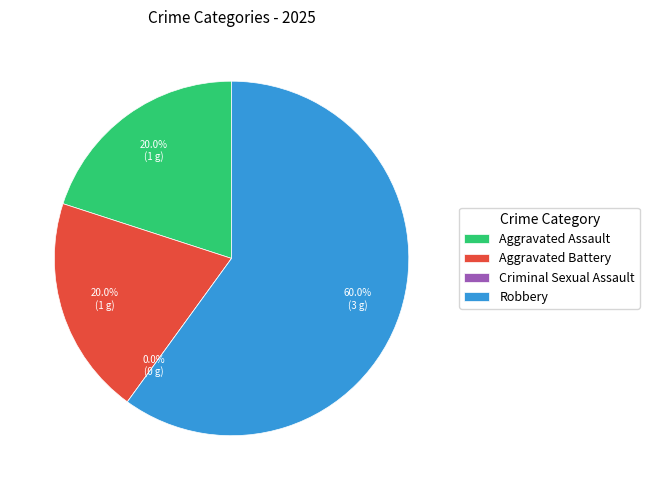

What is the smallest slice in the pie chart?

Criminal Sexual Assault